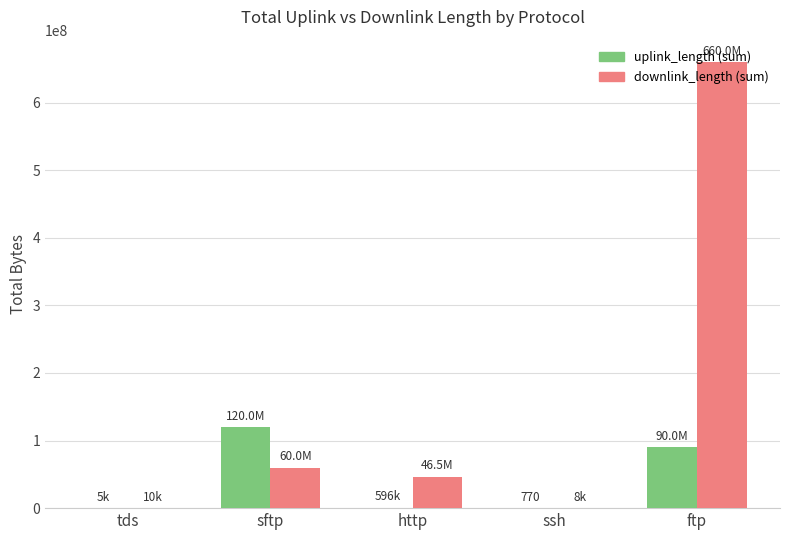

At which category does the chart reach its peak across all series?

ftp